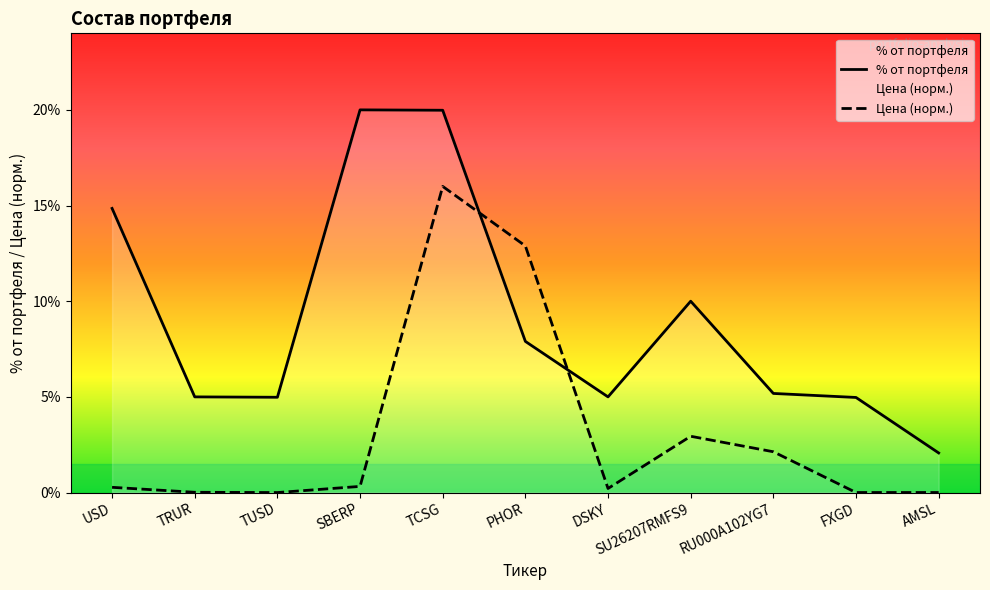

Which category has the lowest value in the Цена series?

TUSD